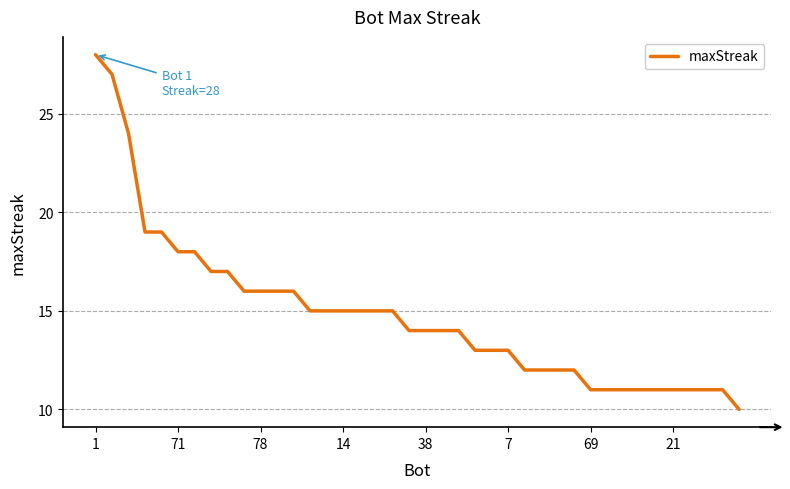

What is the difference between the maximum and minimum values?

18